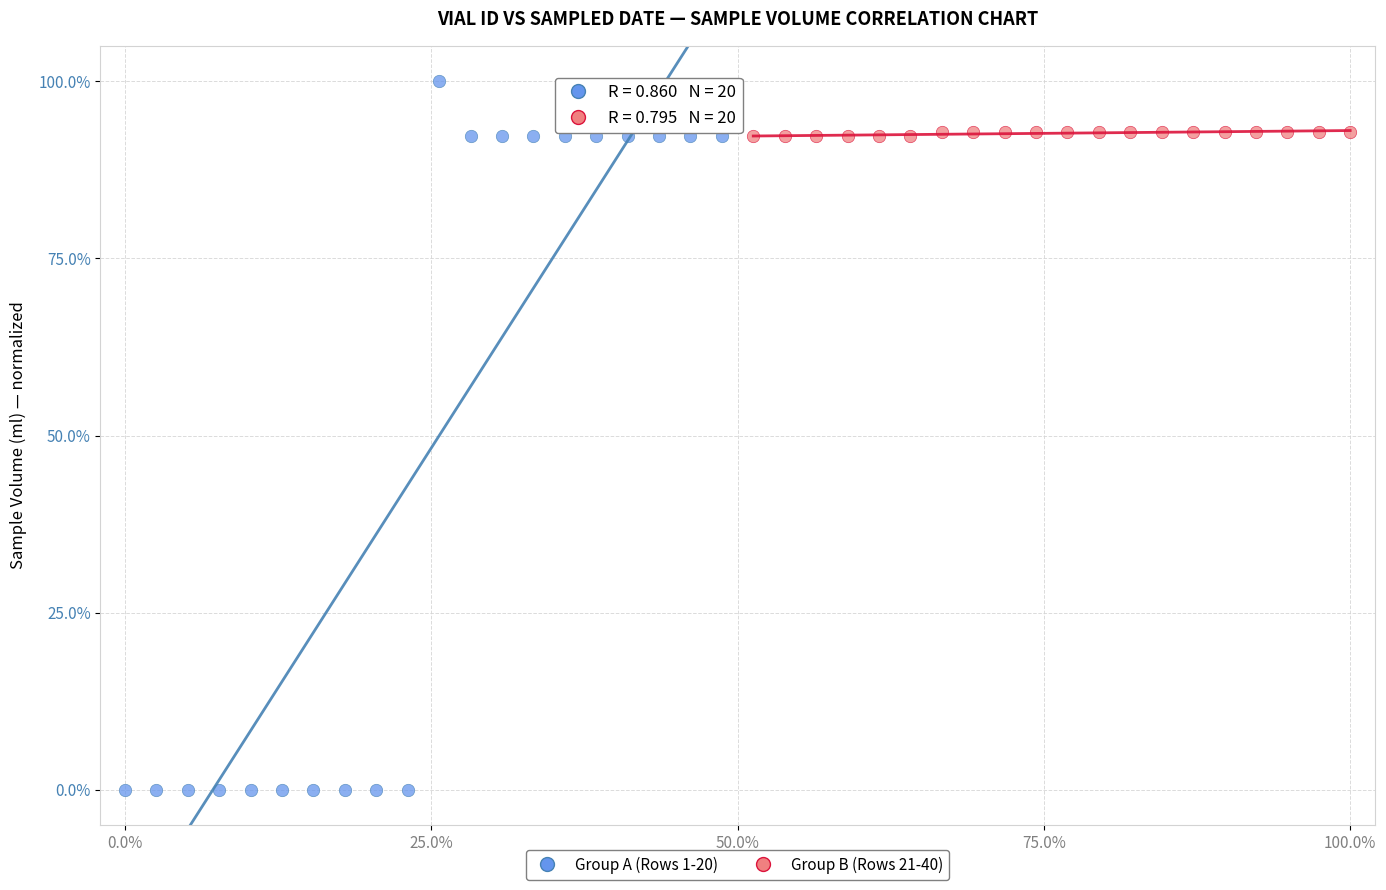

Which series reaches the maximum Y coordinate?

Group A (Rows 1-20)